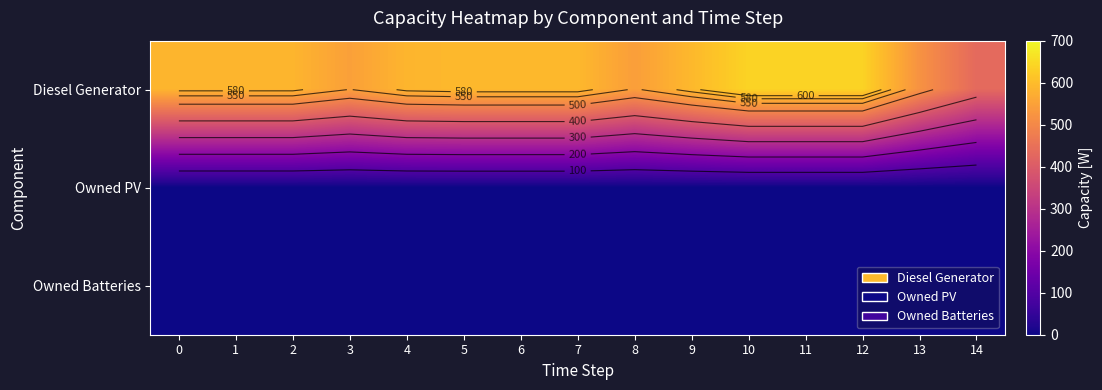

Reading right to left, transcribe all the data shown in this chart.

row_0: 14=433	13=521	12=639	11=639	10=639	9=593	8=544	7=593	6=593	5=593	4=587	3=548	2=587	1=587	0=587
row_1: 14=0	13=0	12=0	11=0	10=0	9=0	8=0	7=0	6=0	5=0	4=0	3=0	2=0	1=0	0=0
row_2: 14=0	13=0	12=0	11=0	10=0	9=0	8=0	7=0	6=0	5=0	4=0	3=0	2=0	1=0	0=0